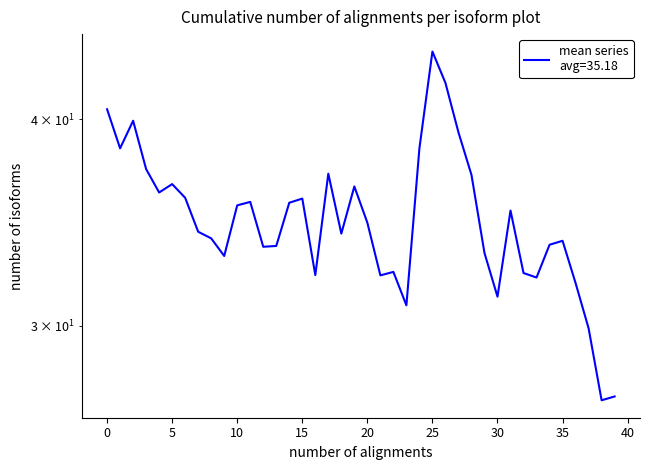

At which label is the value closest to 35?

31